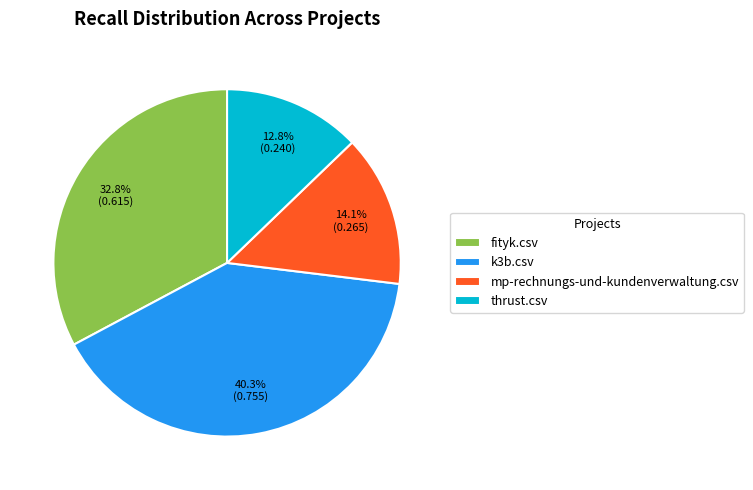

To the nearest percent, what is the average slice percentage?

25%